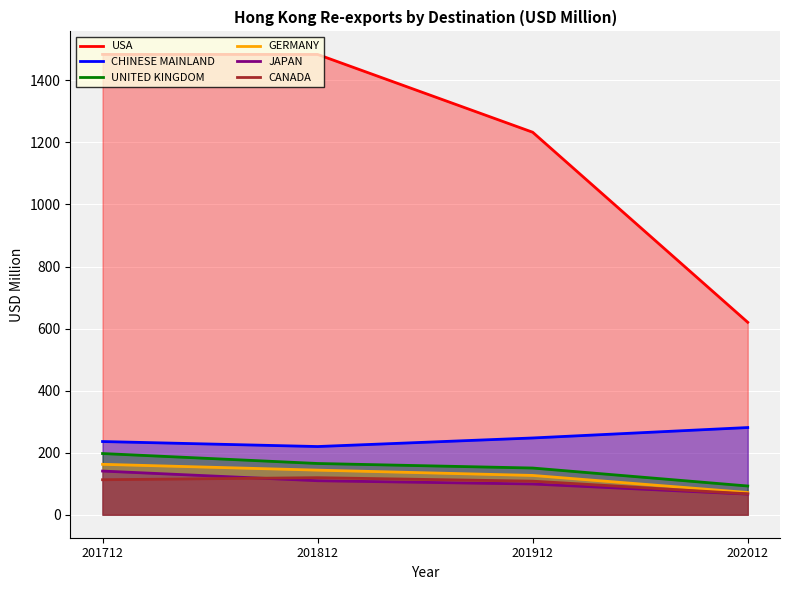

True or false: UNITED KINGDOM and USA intersect in this chart.

False